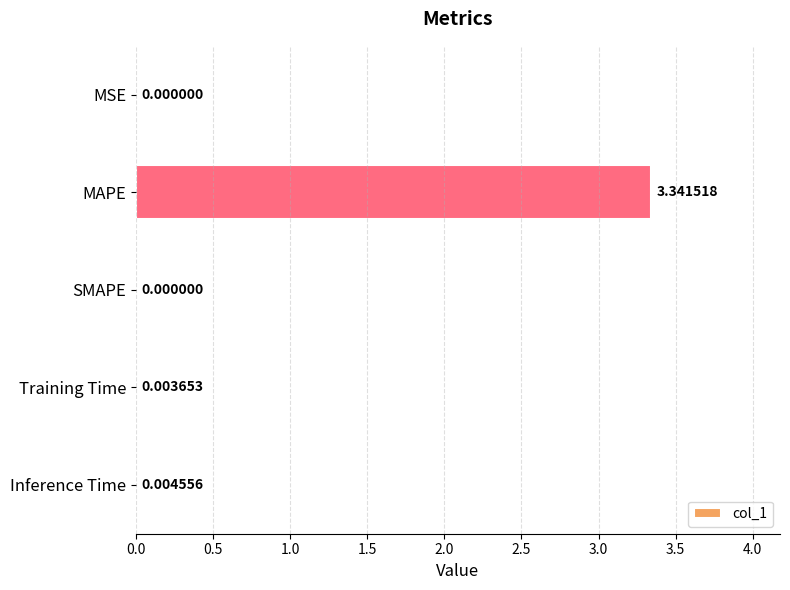

Between SMAPE and Inference Time, which is larger?

Inference Time